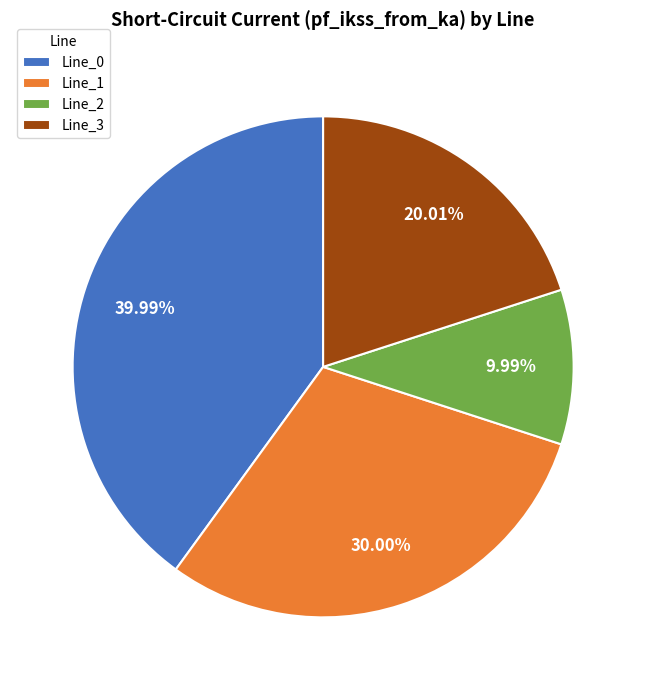

To the nearest percent, what portion does Line_3 represent?

20%